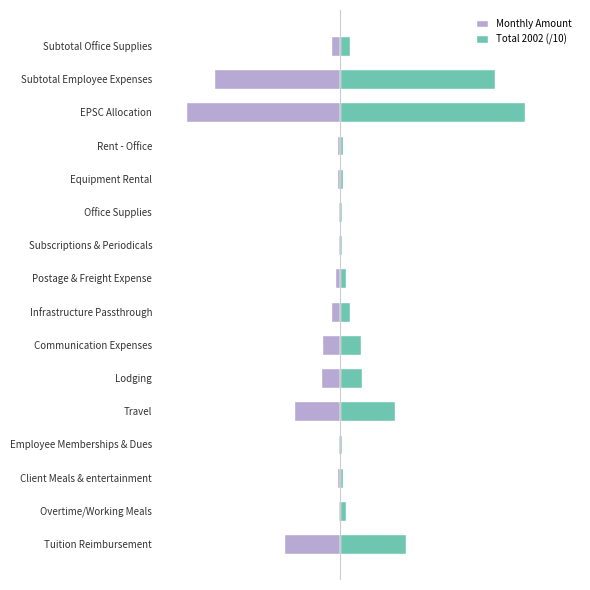

The value of Total 2002 (/10) at Postage & Freight Expense is 183.6. True or false?

True